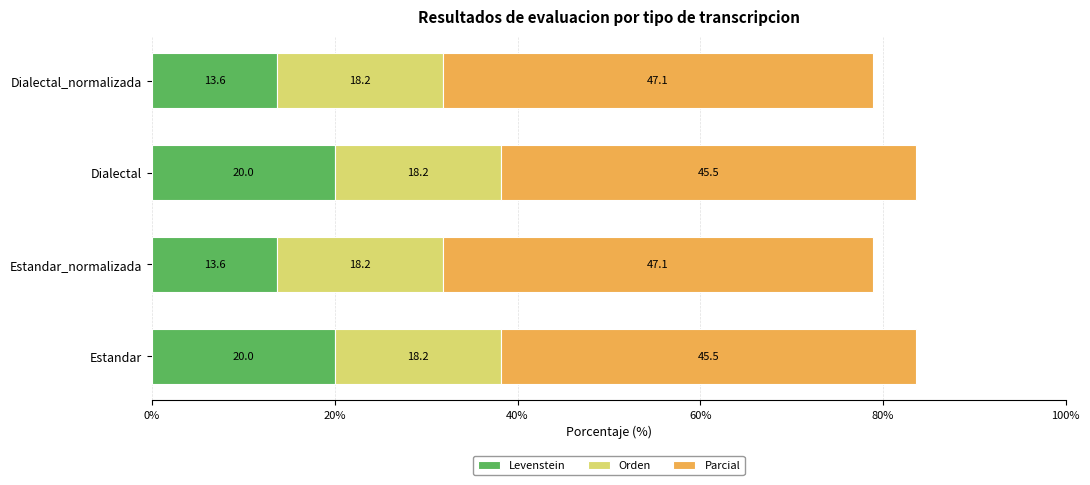

What is the difference between the second highest and second lowest values in the Levenstein series?

6.4